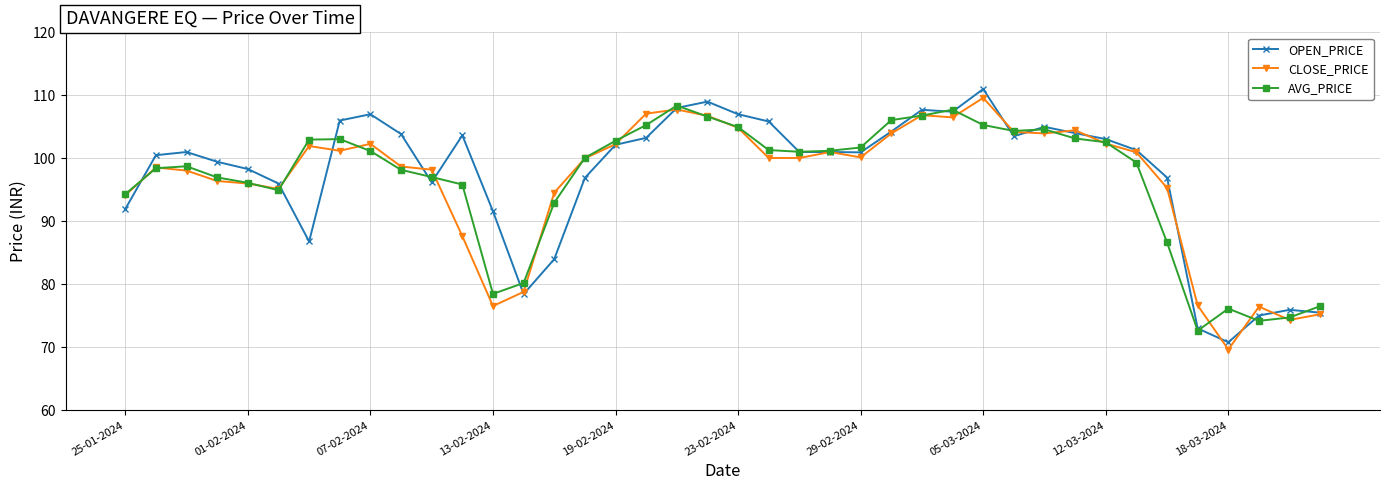

What is the average value of the OPEN_PRICE series?

97.4